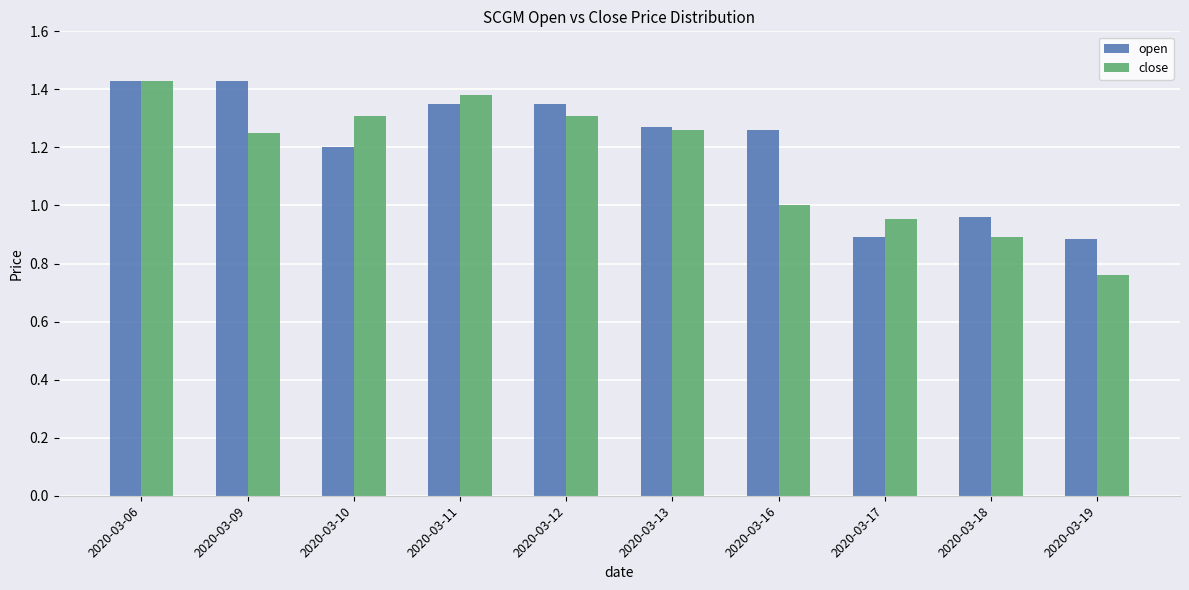

Are the bars grouped side by side (vs. stacked)?

Yes